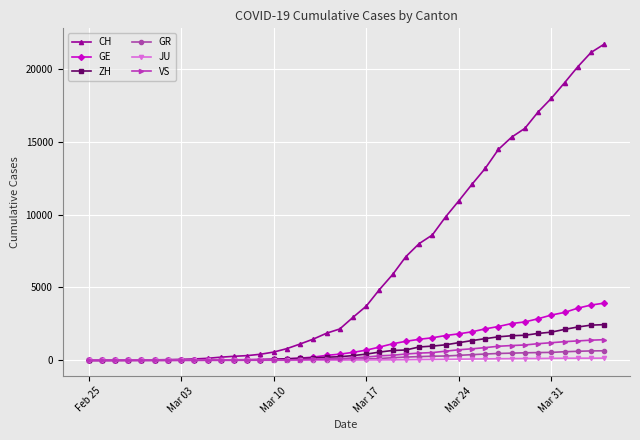

Which series has the largest total across all categories?

CH